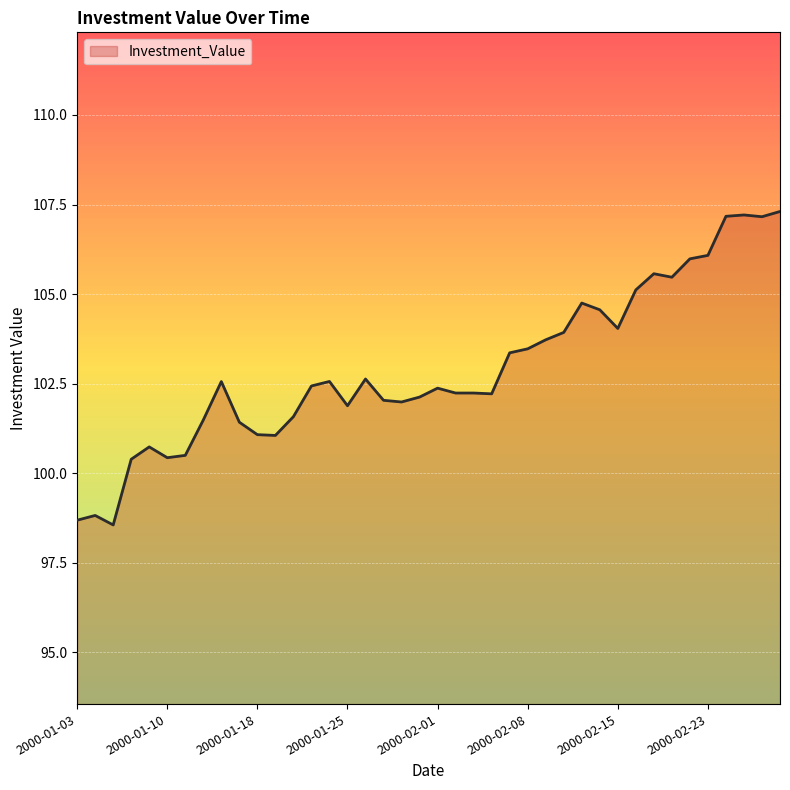

What is the maximum value shown in the chart?

107.3